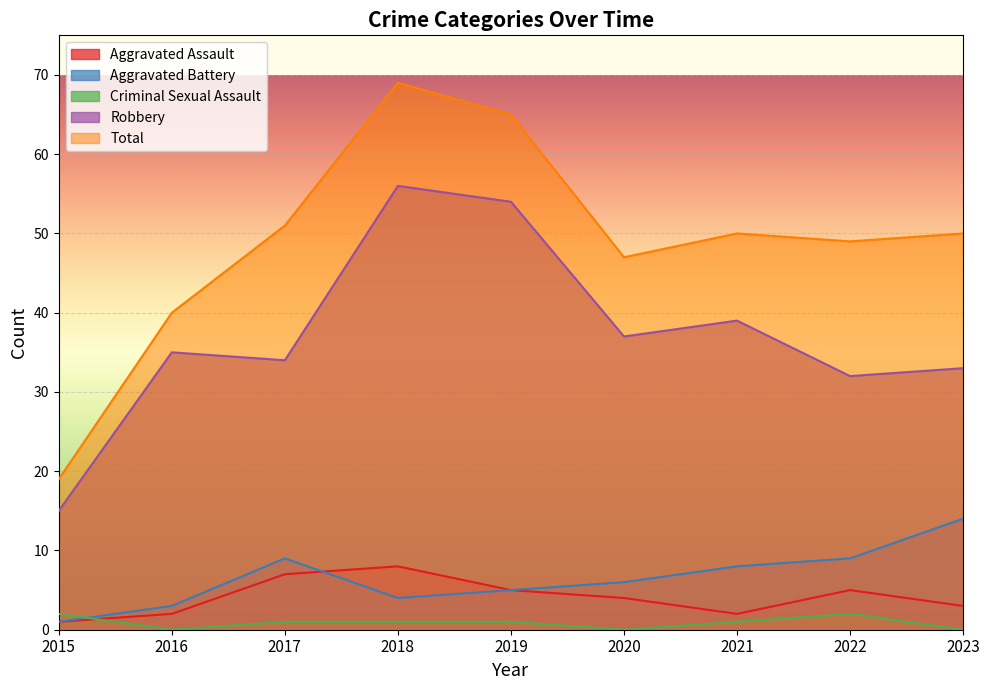

True or false: Aggravated Assault and Total cross at least once.

False